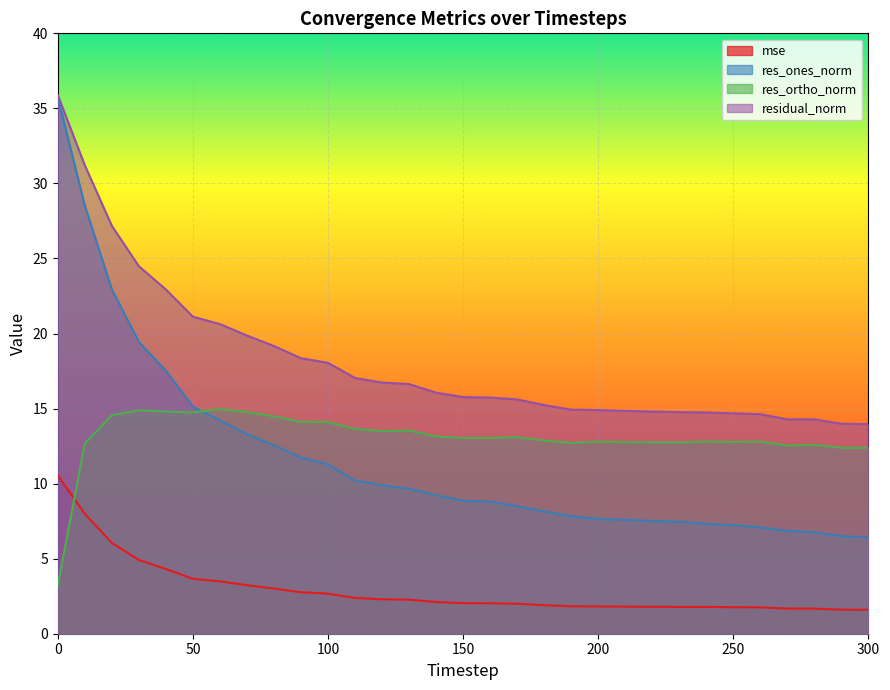

True or false: res_ones_norm and residual_norm cross at least once.

False